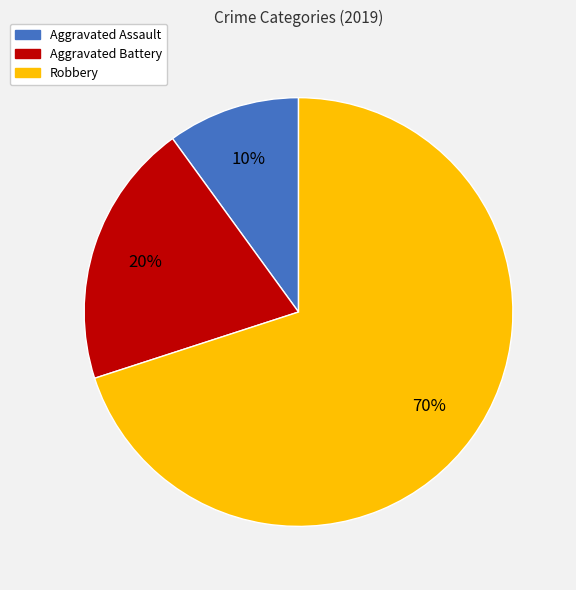

Between Aggravated Battery and Robbery, which is larger?

Robbery